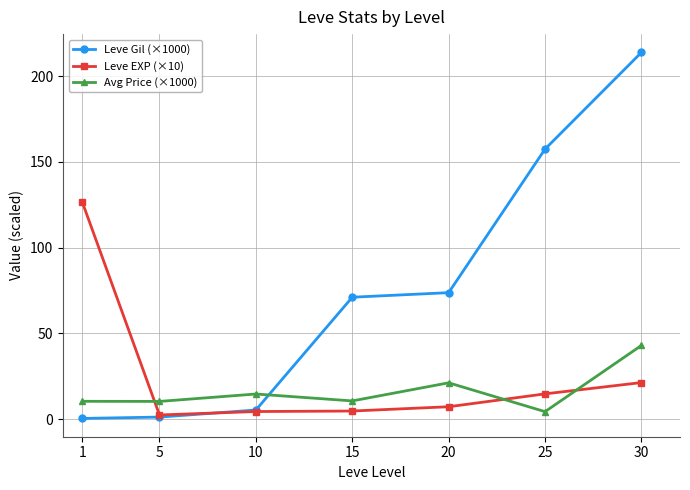

Read the Leve EXP (×10) value at 25.

14.7